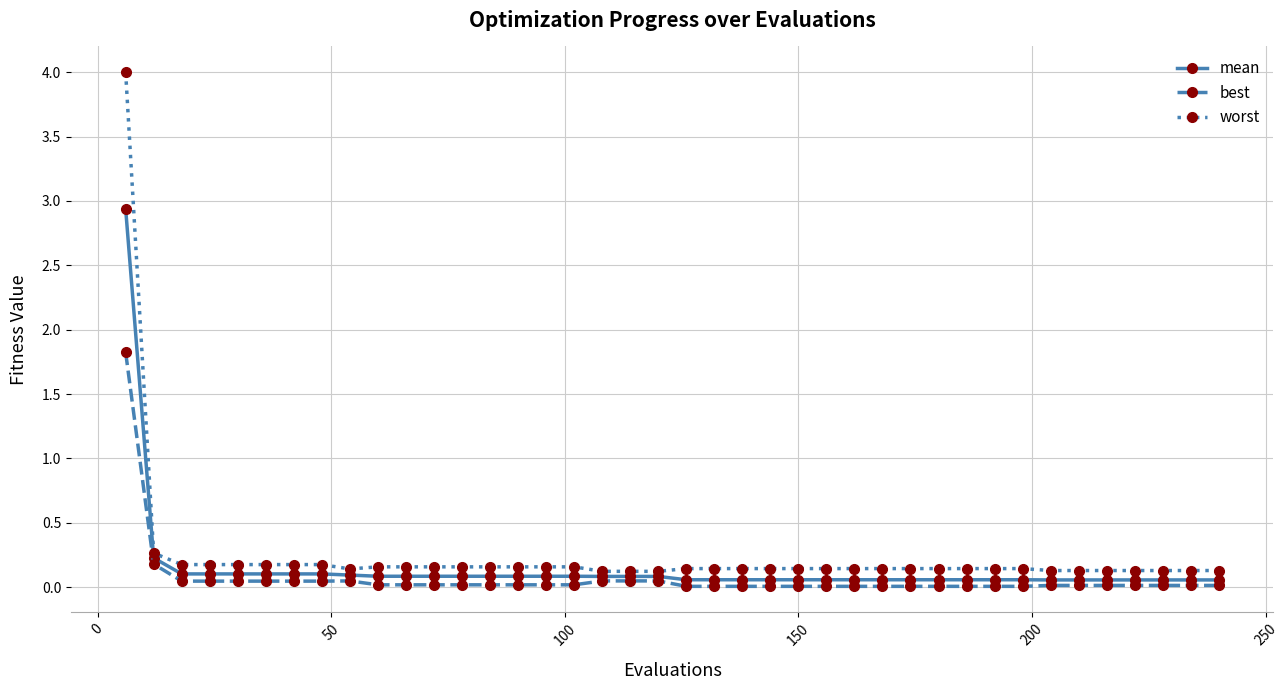

Which series has the largest range (max minus min)?

worst